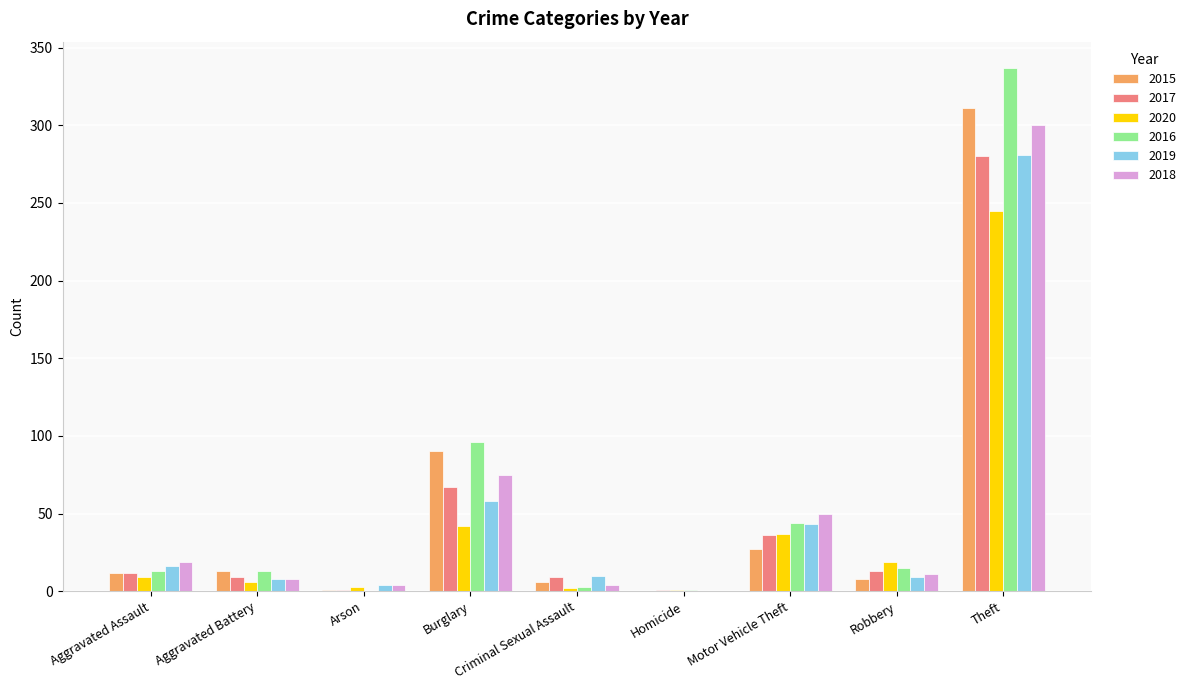

Is the value of 2015 at Aggravated Battery greater than the value of 2016 at Arson?

Yes